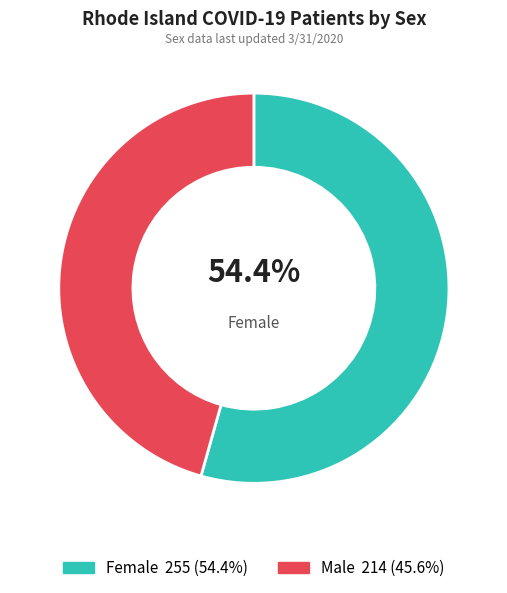

Does any single category account for the majority?

Yes